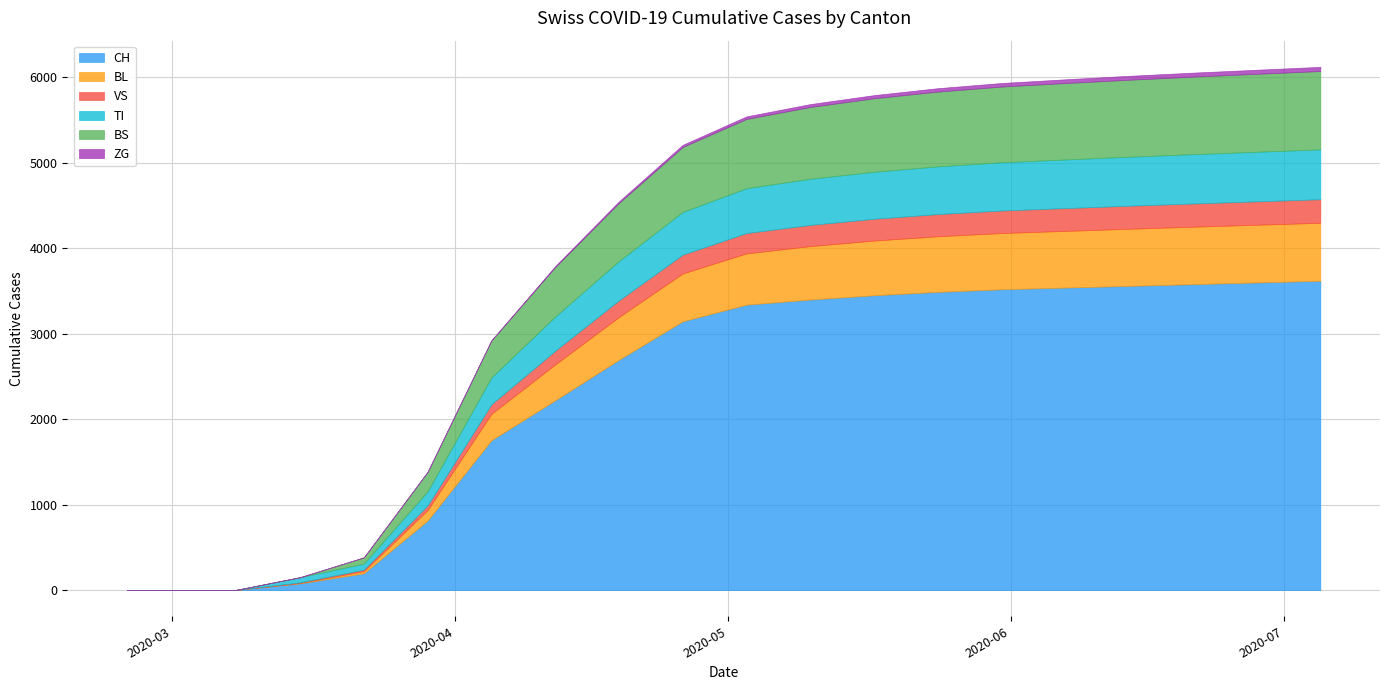

True or false: TI and BL intersect in this chart.

True